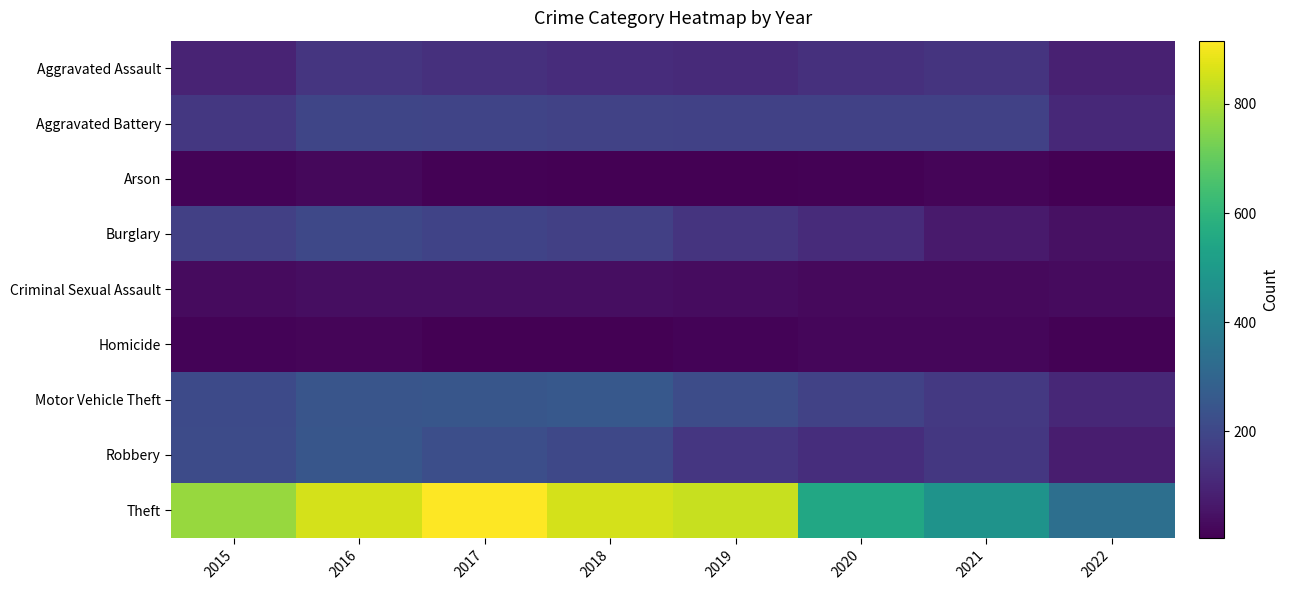

What is the smallest value displayed?

5